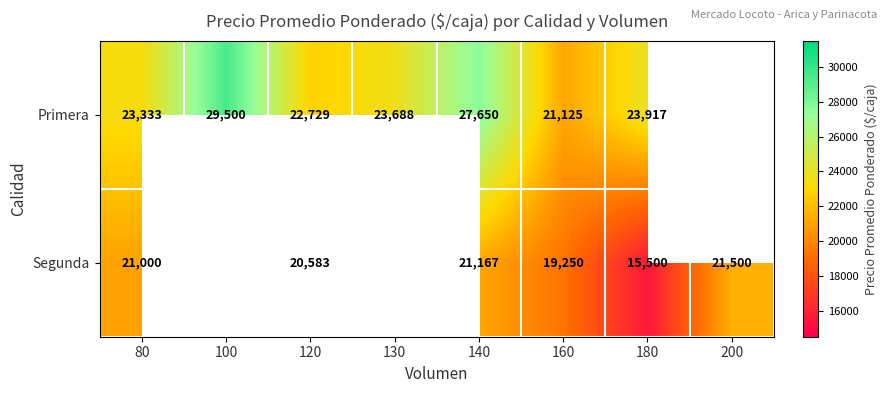

The Segunda series shows 20583.0 at 120. True or false?

True